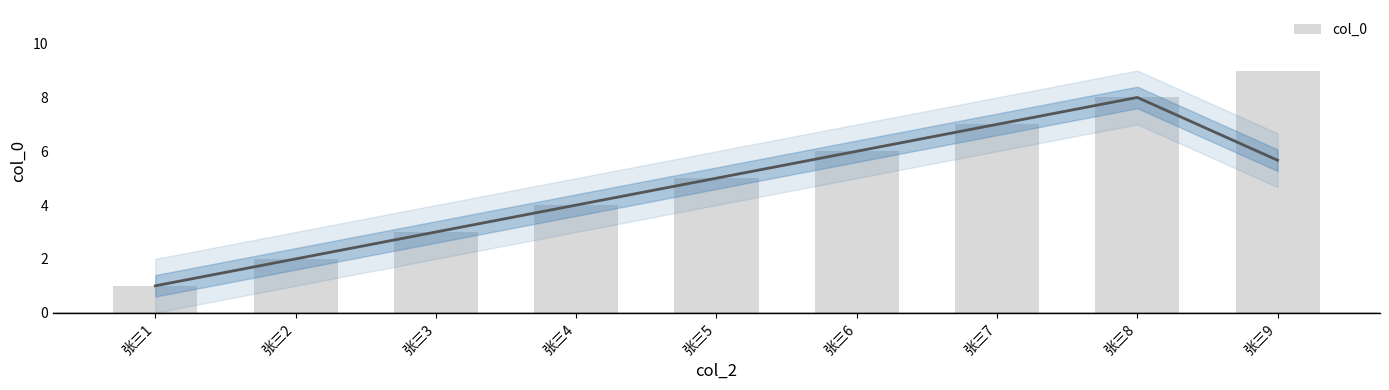

Reading right to left, list all the values displayed in this chart.

9	8	7	6	5	4	3	2	1